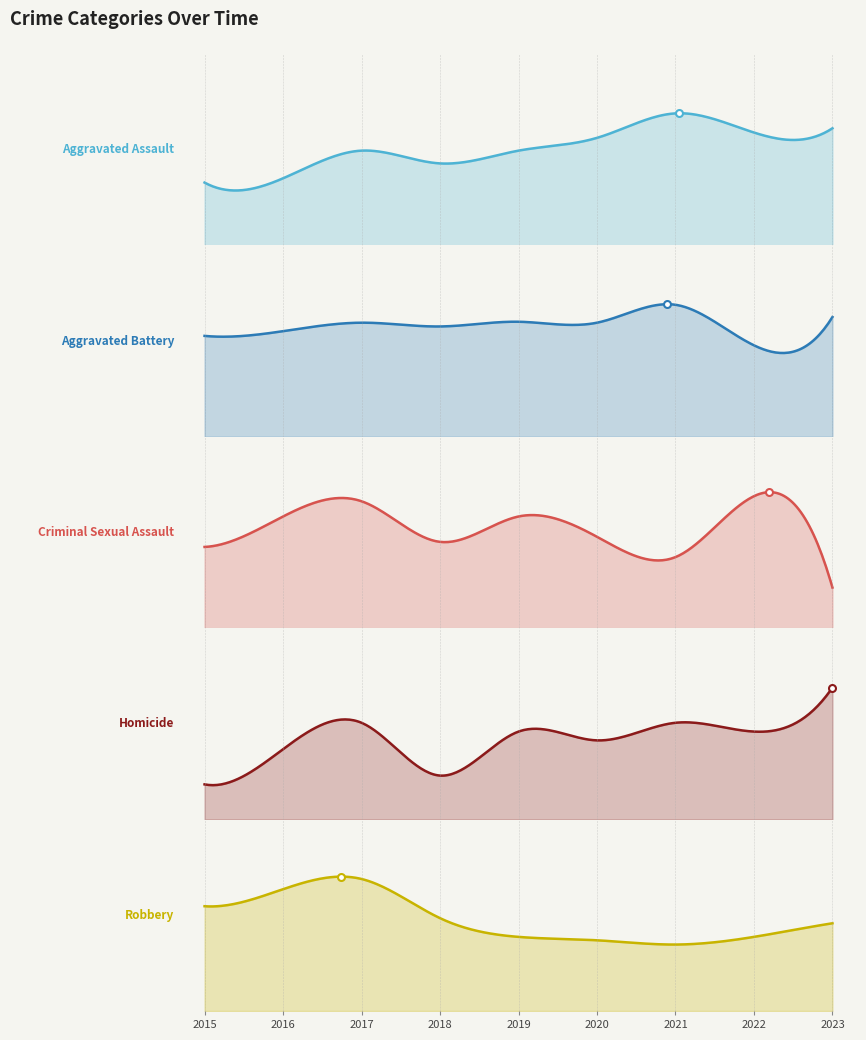

The value of Homicide at 2020 is 9. True or false?

True